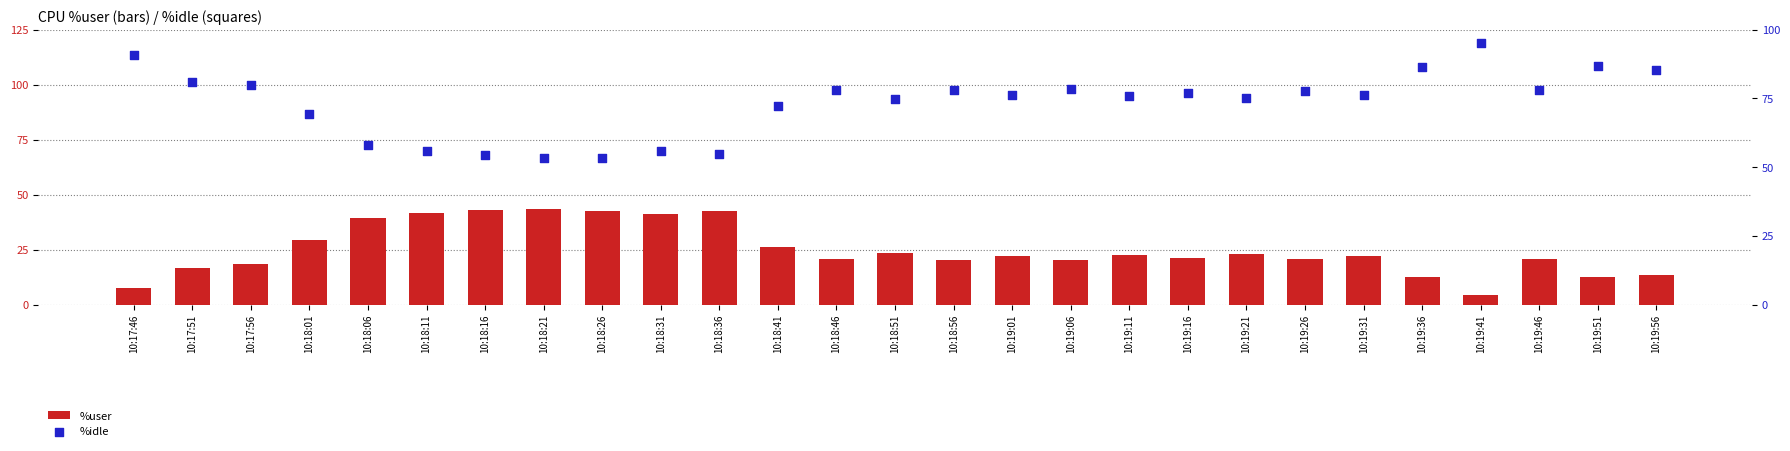

What is the total value across all series at 10:19:01?

98.4